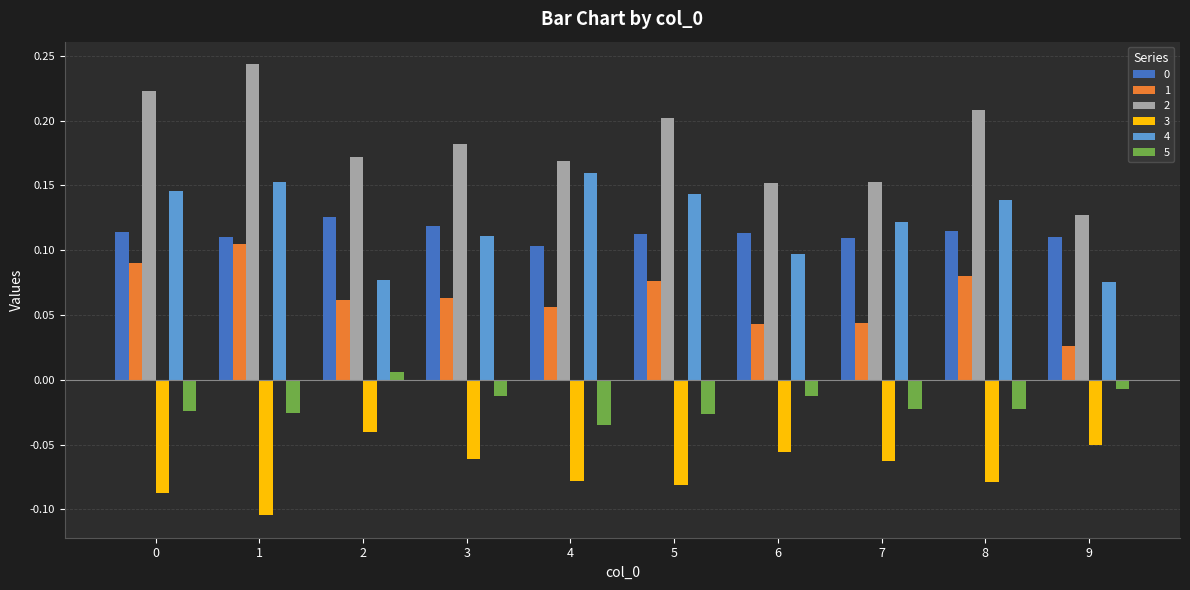

The value of 2 at 9 is 0.2. True or false?

False